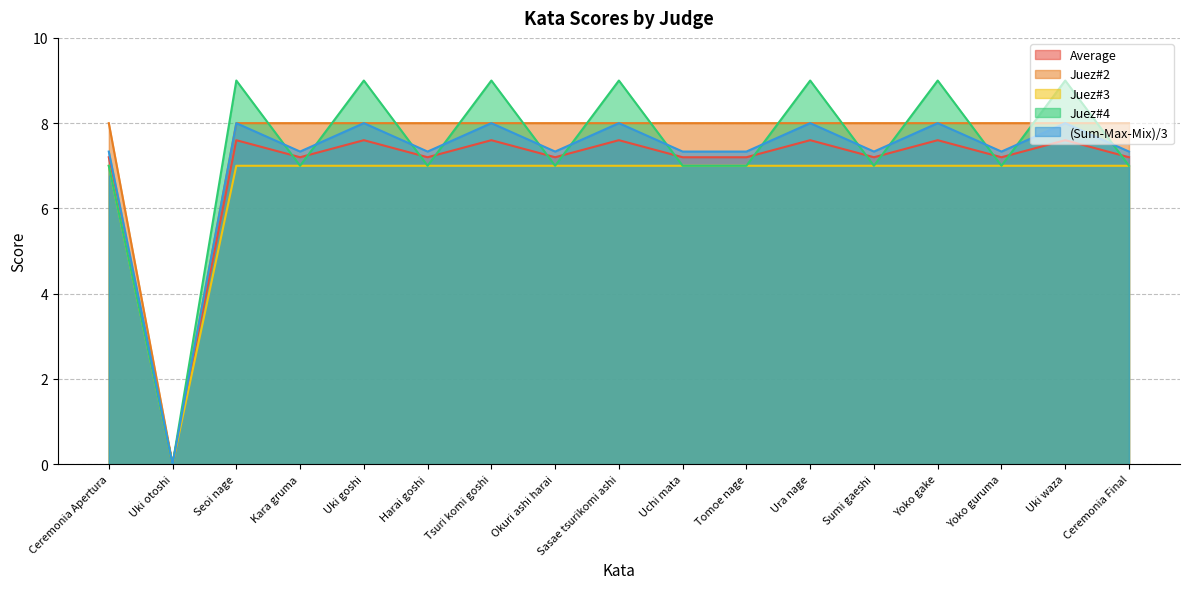

Where is Juez#4 nearest to the value 4?

Ceremonia Apertura